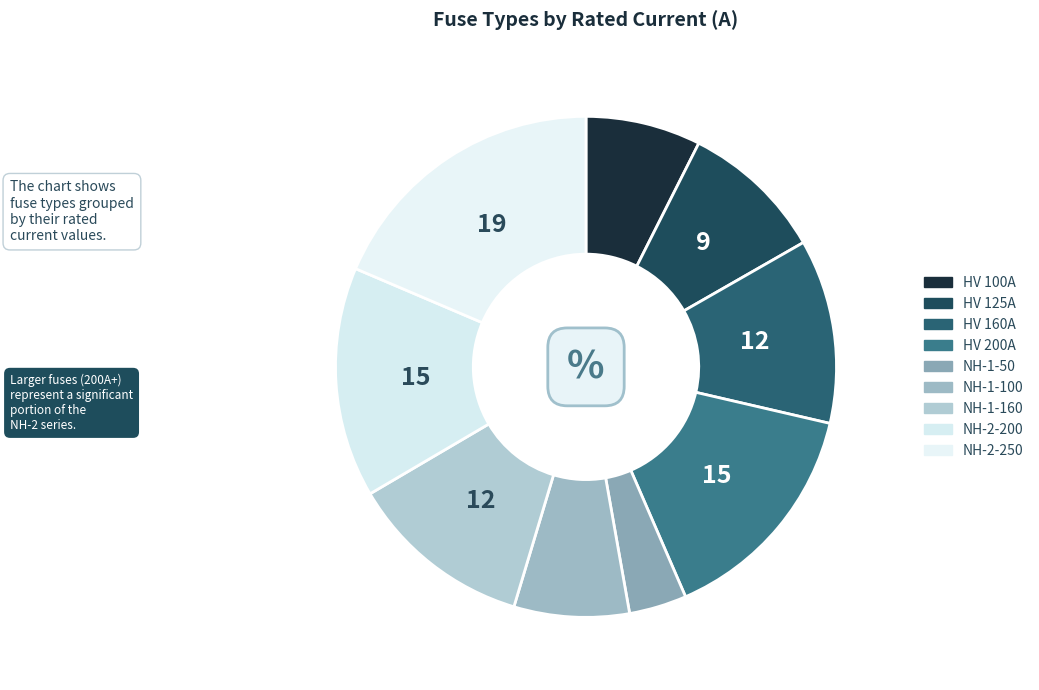

How many segments does this pie chart have?

9